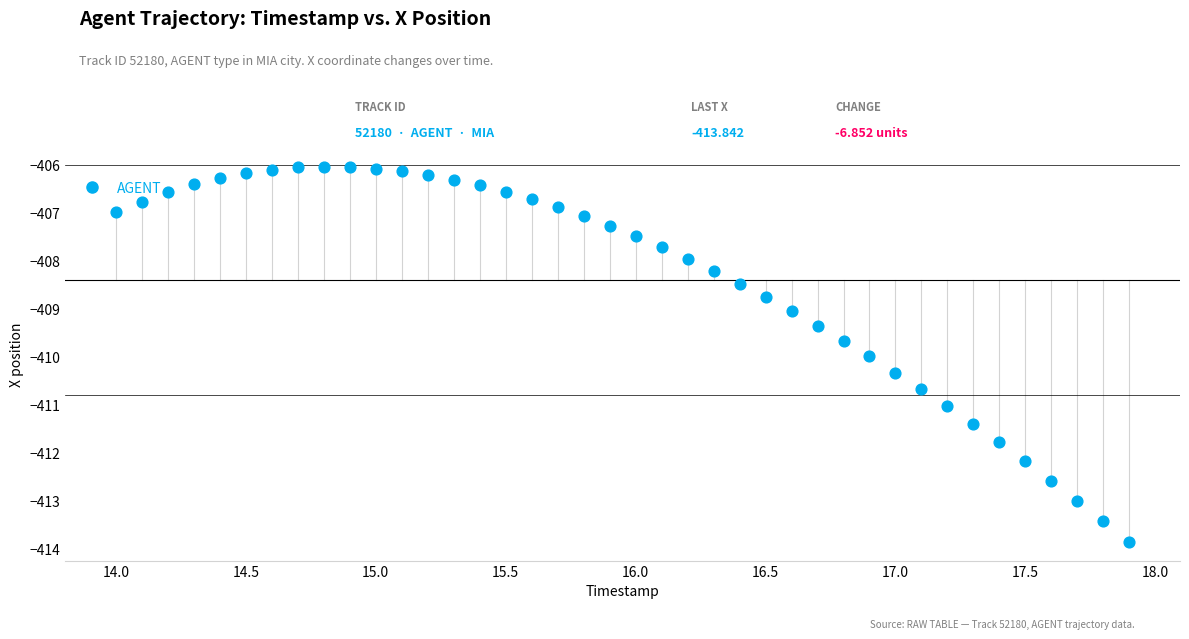

What is the range of X values (max minus min)?

3.9